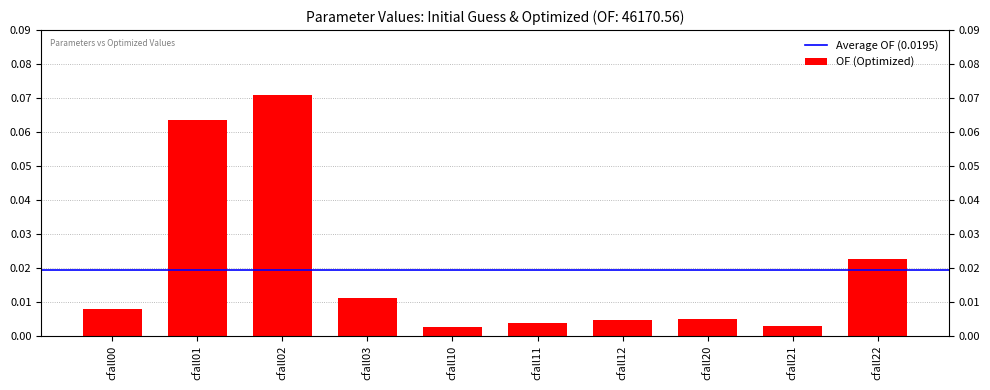

List the labels in order of value, smallest first.

cfall10, cfall21, cfall11, cfall12, cfall20, cfall00, cfall03, cfall22, cfall01, cfall02